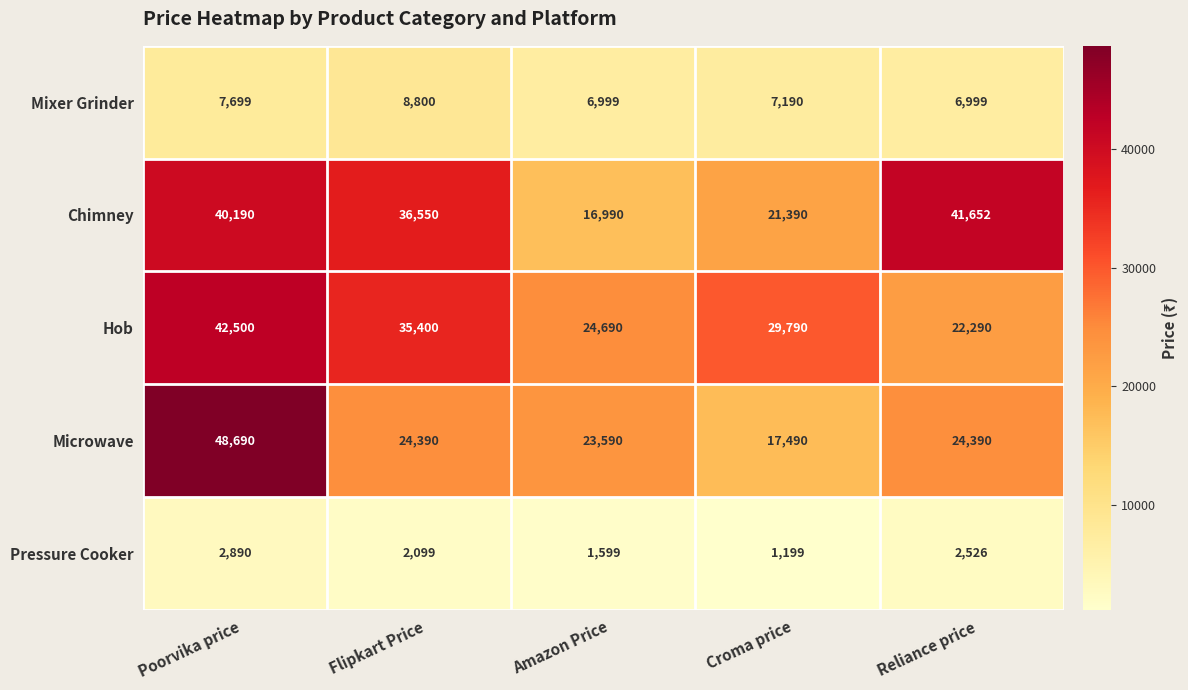

Where does the Chimney series first go above 36550?

Poorvika price